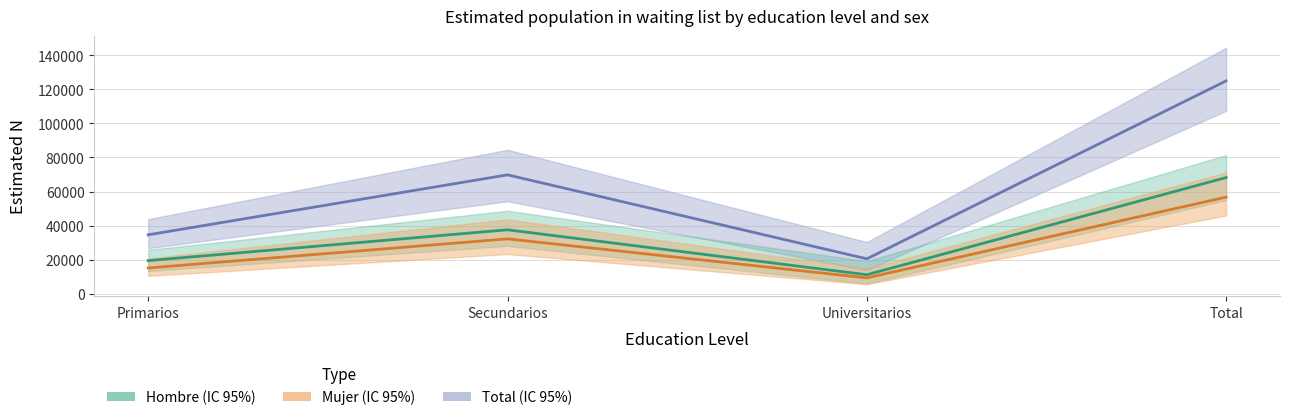

True or false: Total and Mujer cross at least once.

False